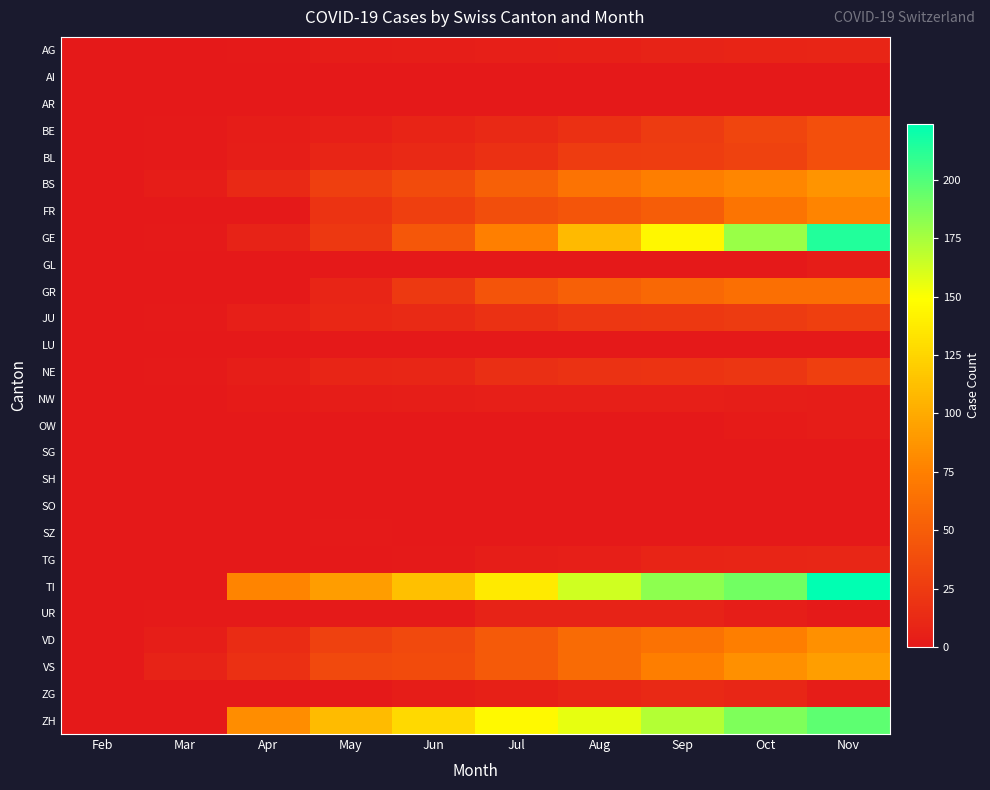

What is the maximum value shown in the chart?

224